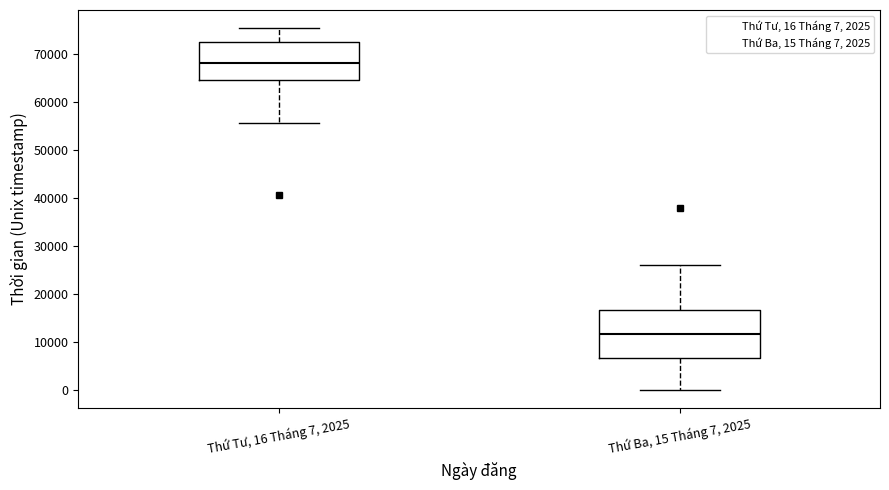

Where does the median line of the box for Thứ Ba, 15 Tháng 7, 2025 sit on the y-axis? The values are not printed on the chart, so give them approximately, as read against the axis.

12000